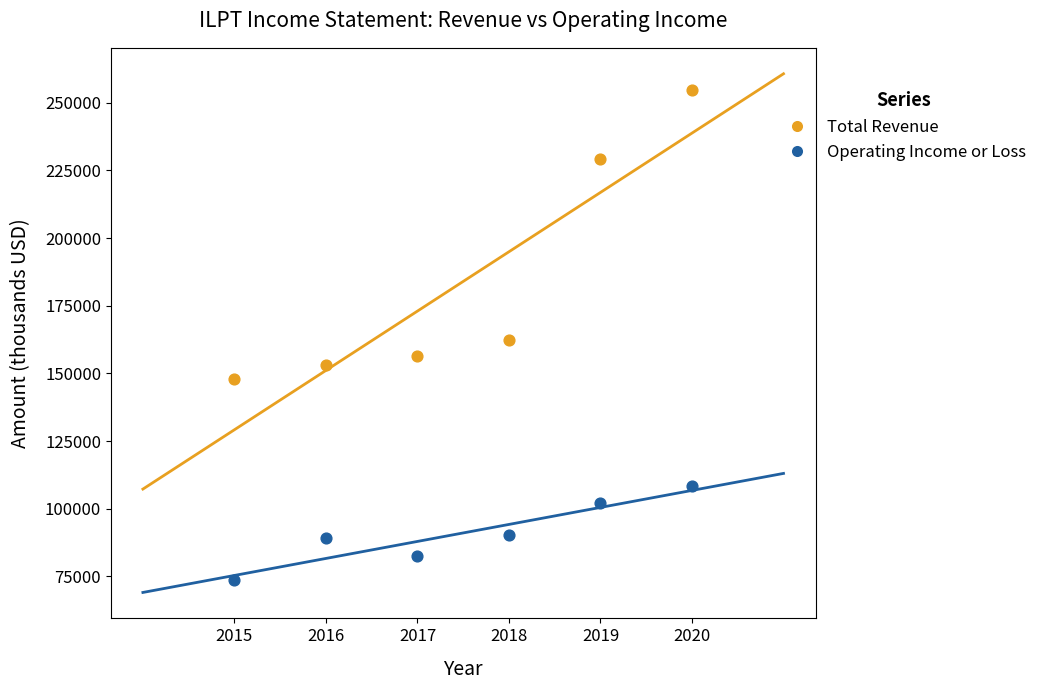

What are all the series names shown in the legend?

Total Revenue, Operating Income or Loss